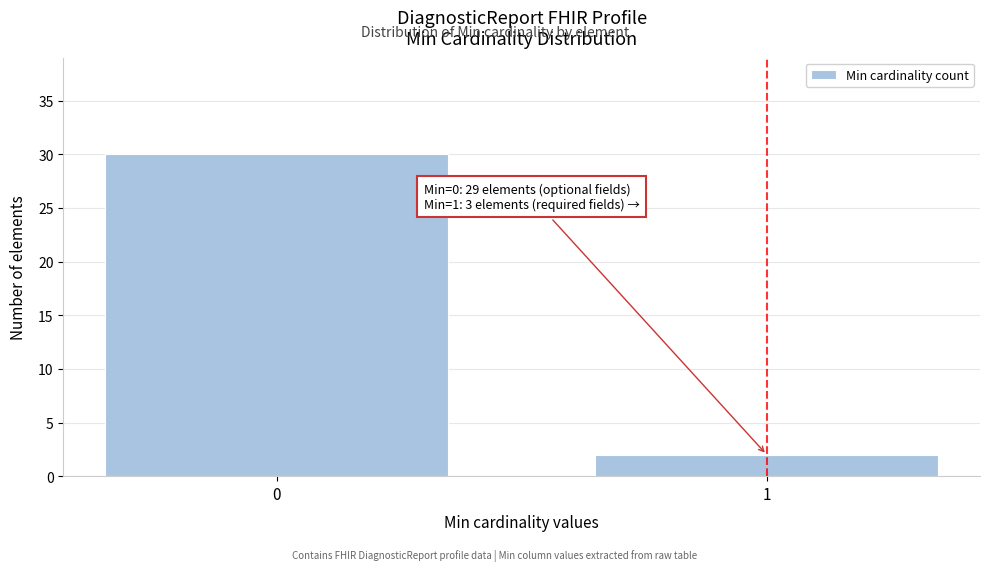

Reading left to right, extract all data points from this chart.

0=30	1=2